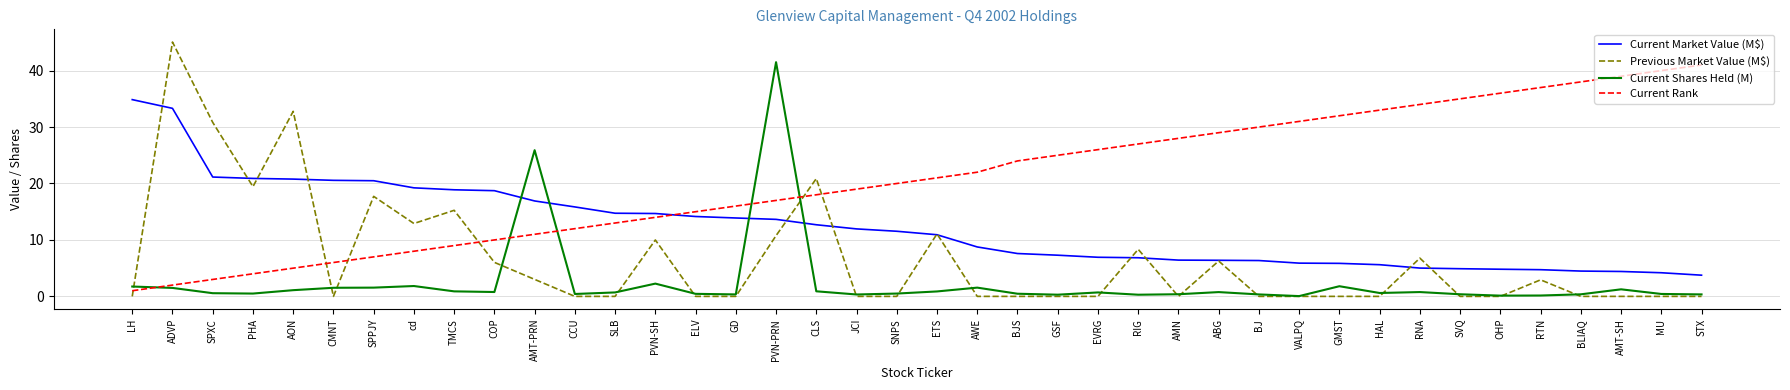

At which category does the chart reach its peak across all series?

ADVP